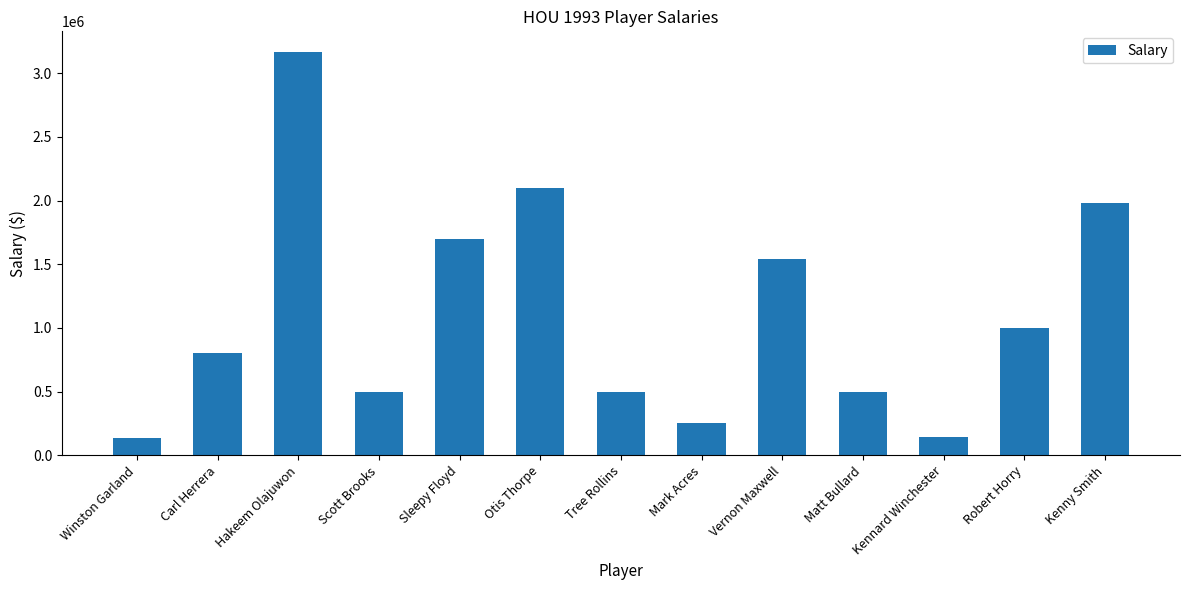

Approximately how many times larger is the value at Hakeem Olajuwon compared to Scott Brooks?

6.3